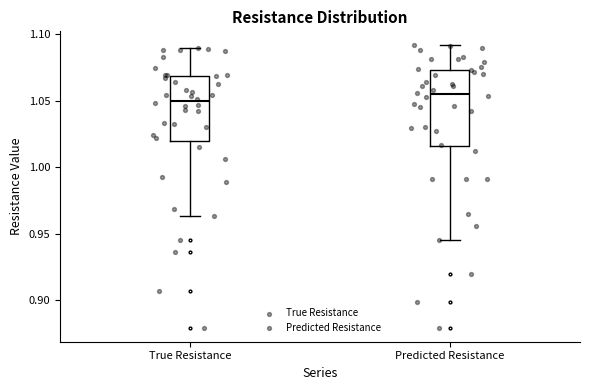

Where is the upper edge of the box for Predicted Resistance on the y-axis? The values are not printed on the chart, so give them approximately, as read against the axis.

1.075